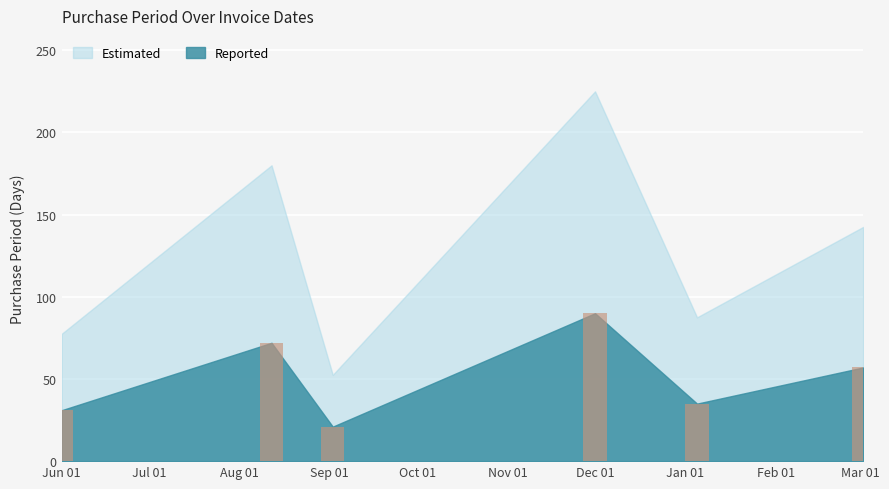

What is the sum of all values?

306